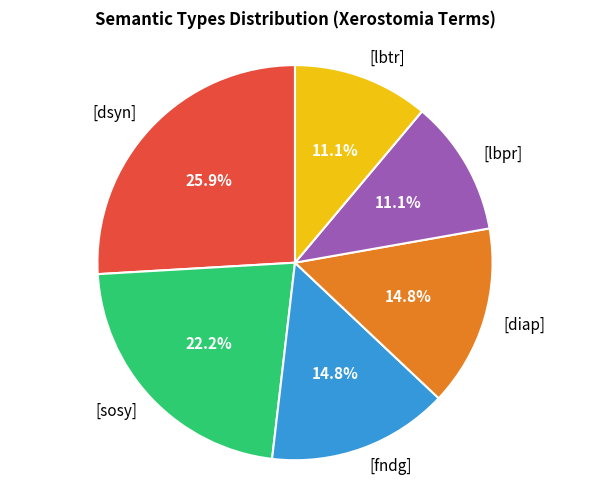

Is [lbpr] the majority of the pie?

No